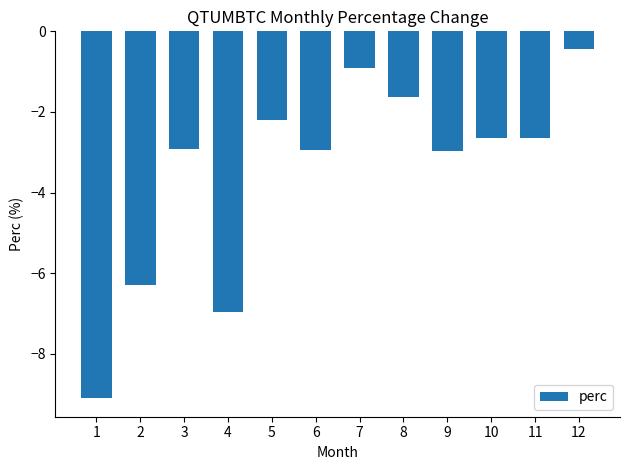

At which category does the chart reach its peak across all series?

12